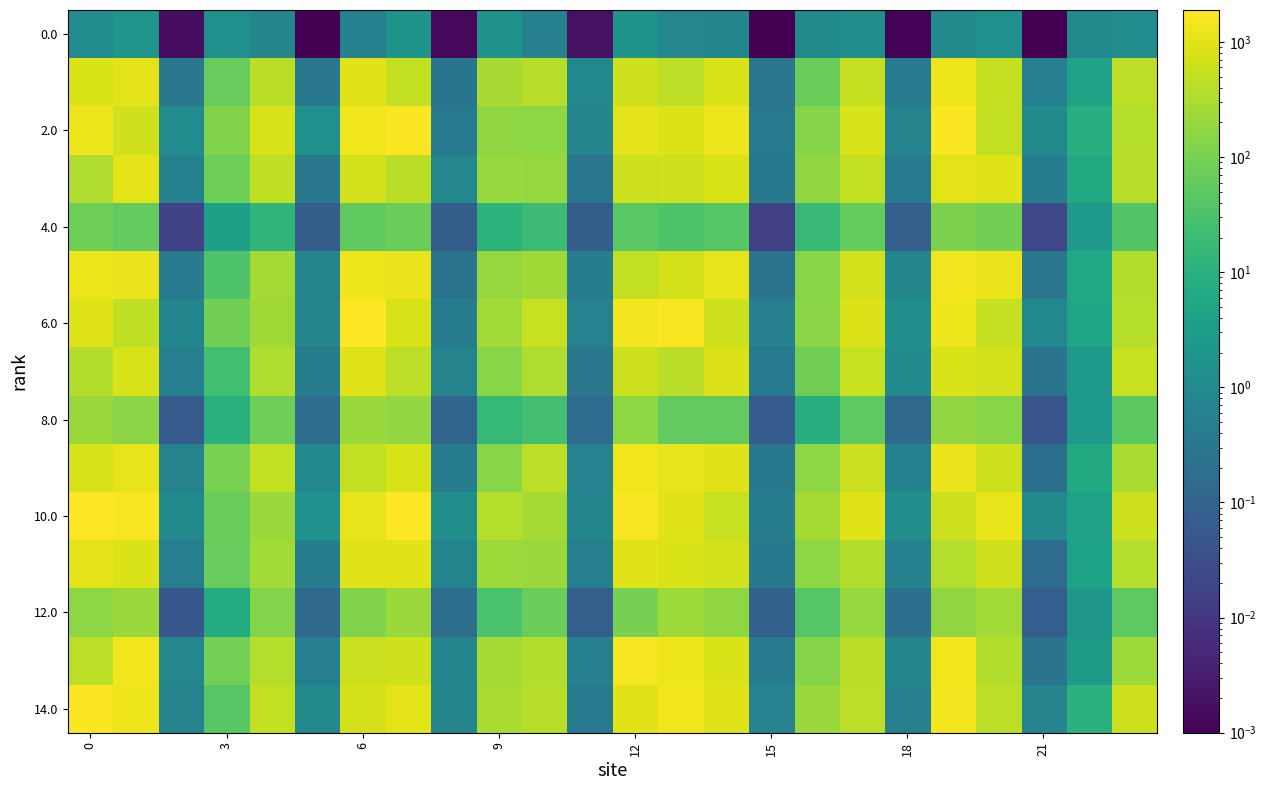

Which label corresponds to the smallest value in the chart?

21